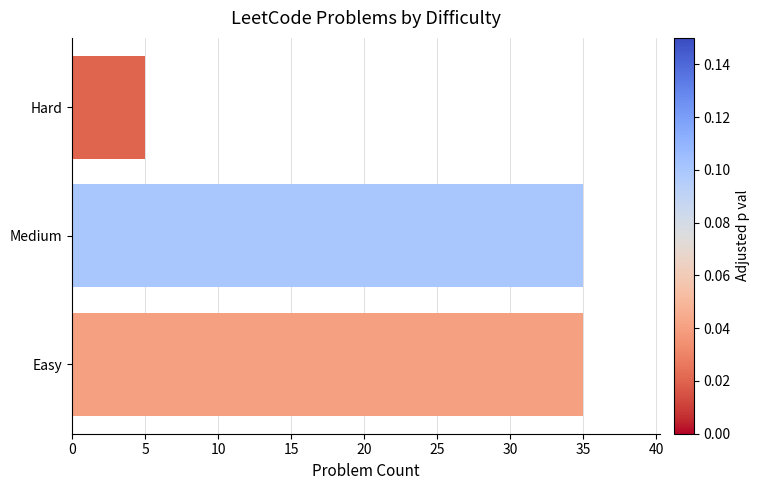

Where is the data nearest to the value 20?

Easy